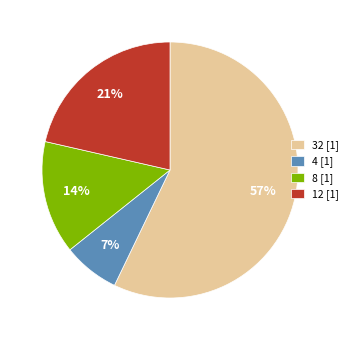

Which category has the smallest portion of the pie?

4 [1]